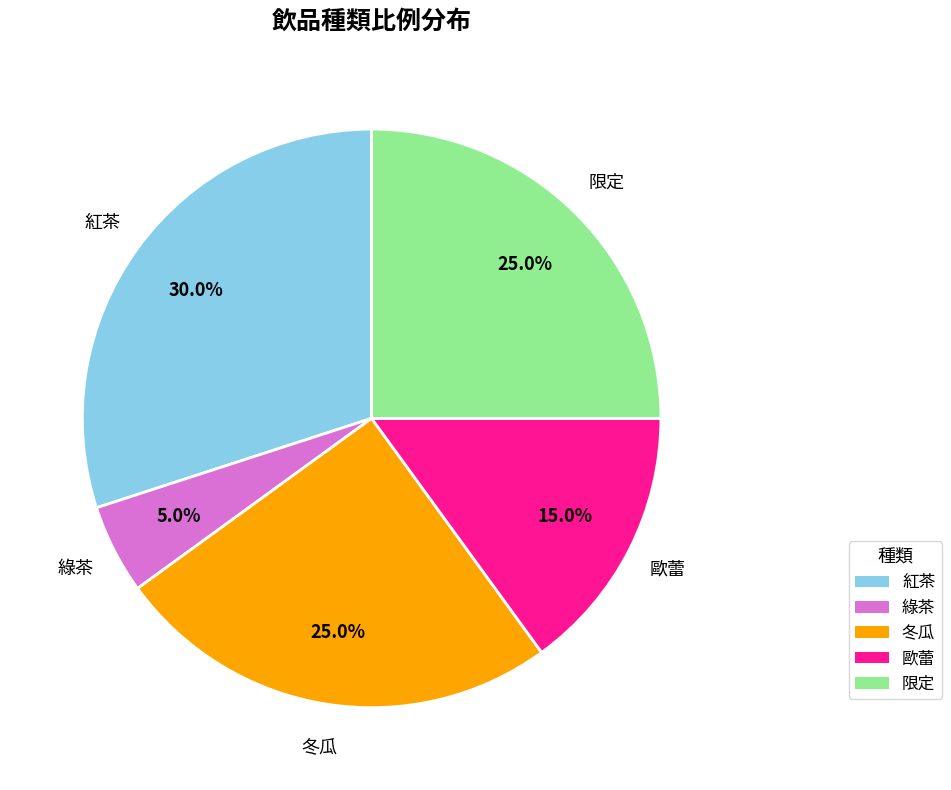

To the nearest percent, what is the average slice percentage?

20%